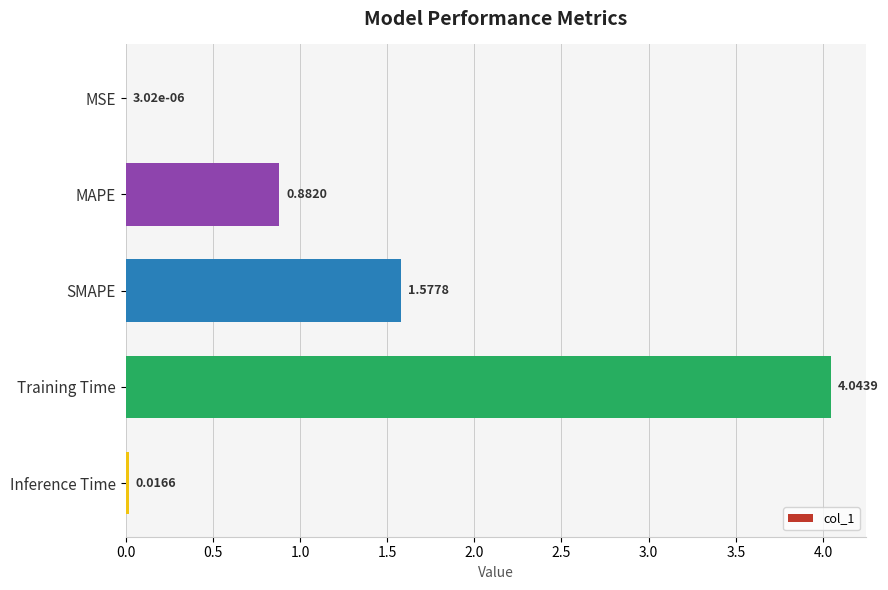

At which category does the chart reach its peak across all series?

Training Time